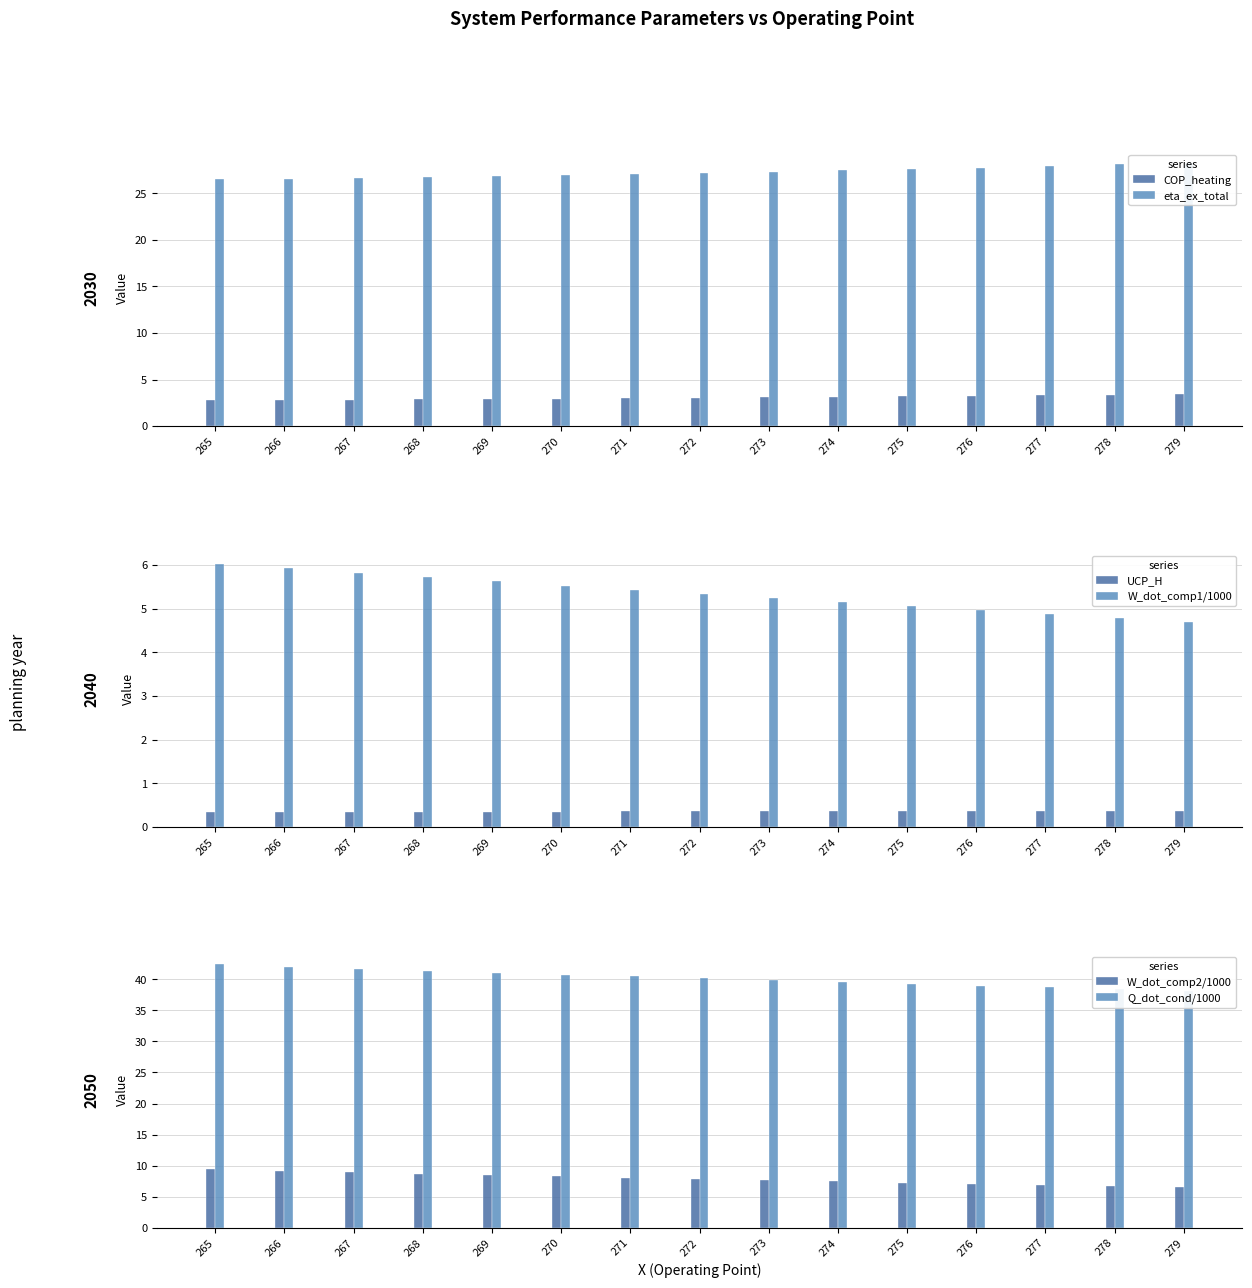

What is the maximum value shown in the chart?

42.4